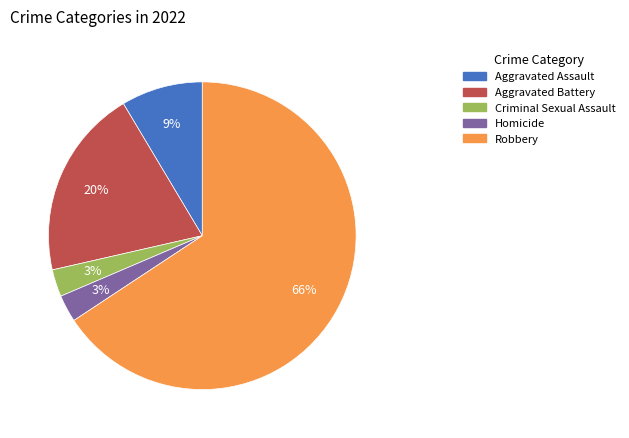

How many segments does this pie chart have?

5